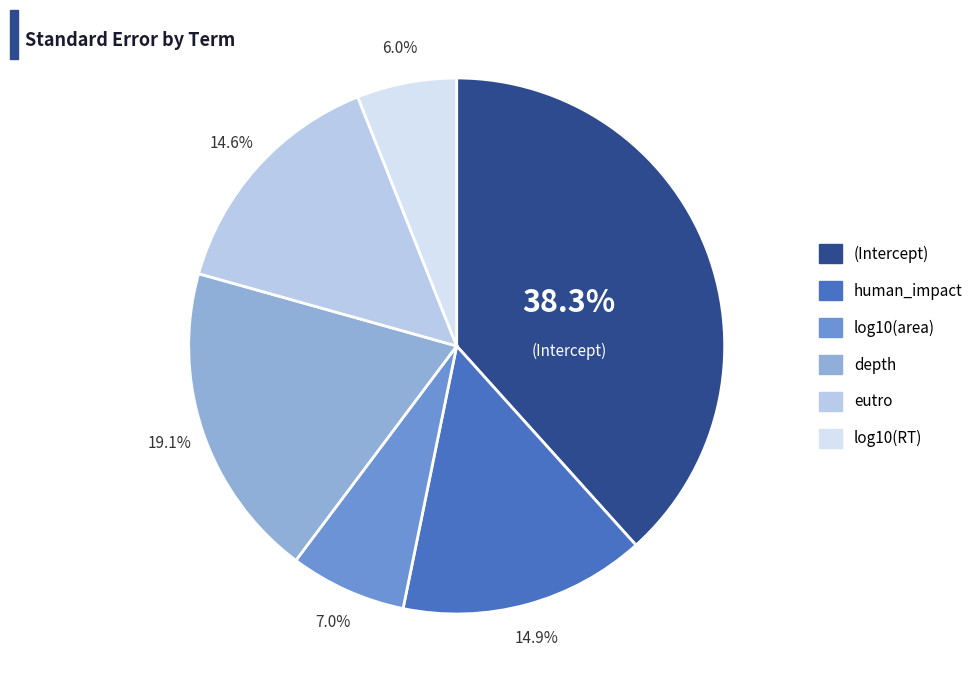

To the nearest percent, what is the difference between the largest and smallest slice percentages?

32%